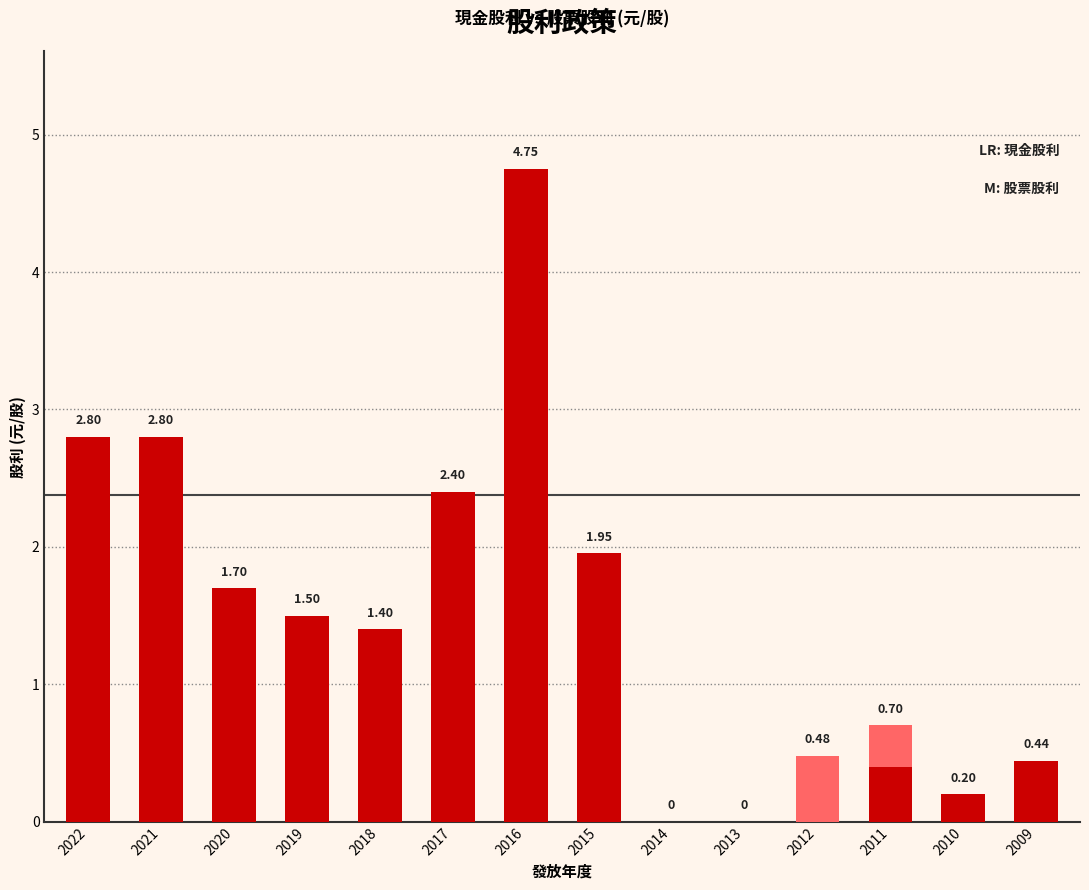

Are the bars grouped side by side (vs. stacked)?

No